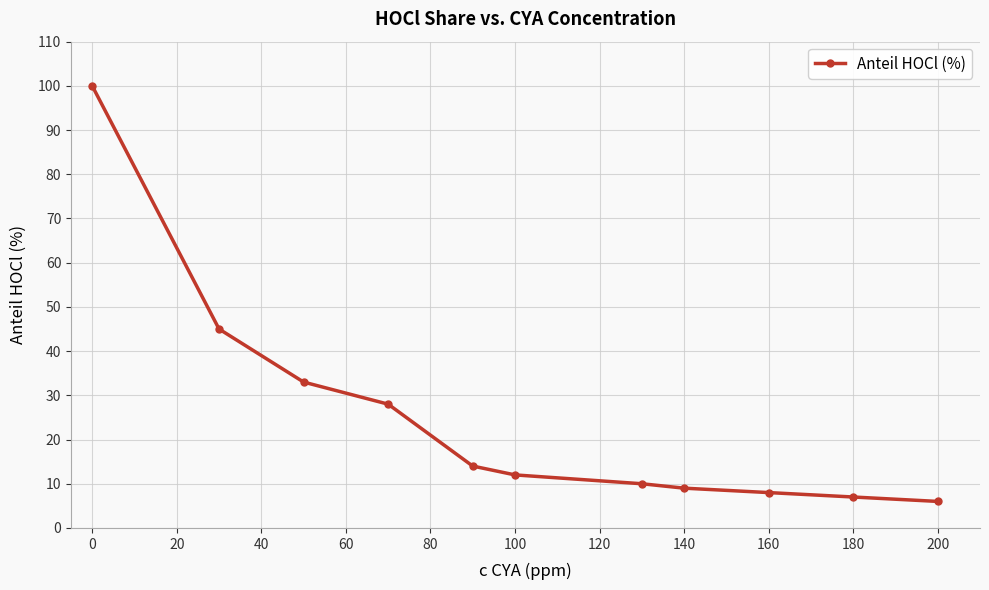

What is the difference between the second highest and second lowest values?

38